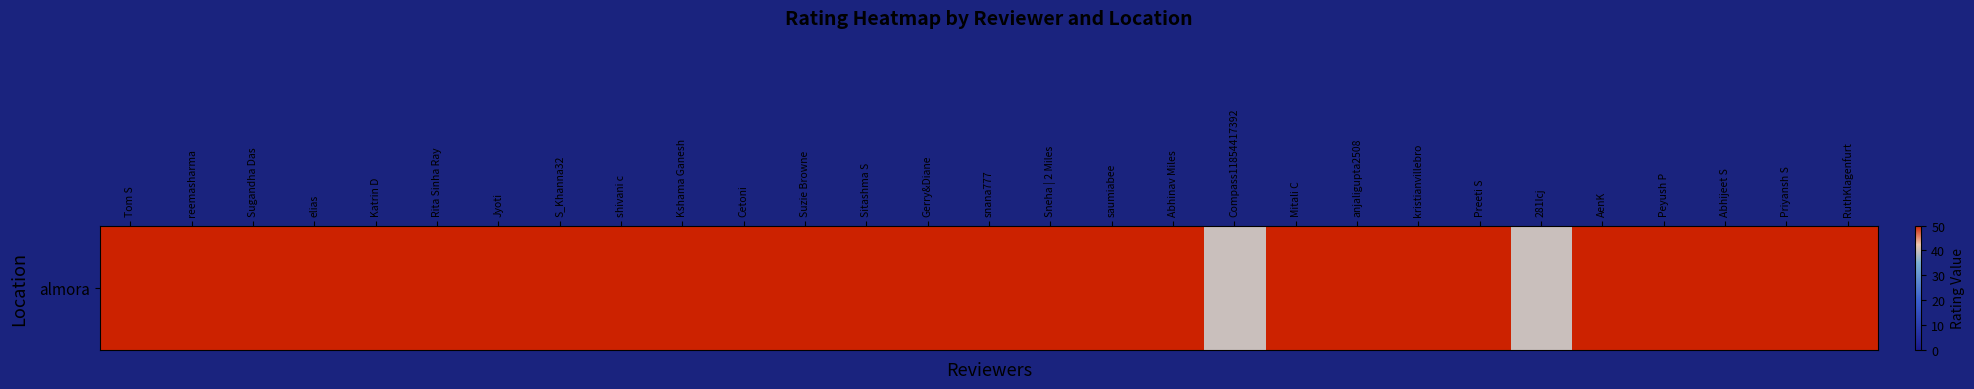

List the labels in order of value, smallest first.

Compass11854417392, 281Icj, Tom S, reemasharma, Sugandha Das, elias, Katrin D, Rita Sinha Ray, Jyoti, S_Khanna32, shivani c, Kshama Ganesh, Cetoni, Suzie Browne, Sitashma S, Gerry&Diane, snana777, Sneha | 2 Miles, saumiabee, Abhinav Miles, Mitali C, anjaligupta2508, kristianvillebro, Preeti S, AenK, Peyush P, Abhijeet S, Priyansh S, RuthKlagenfurt